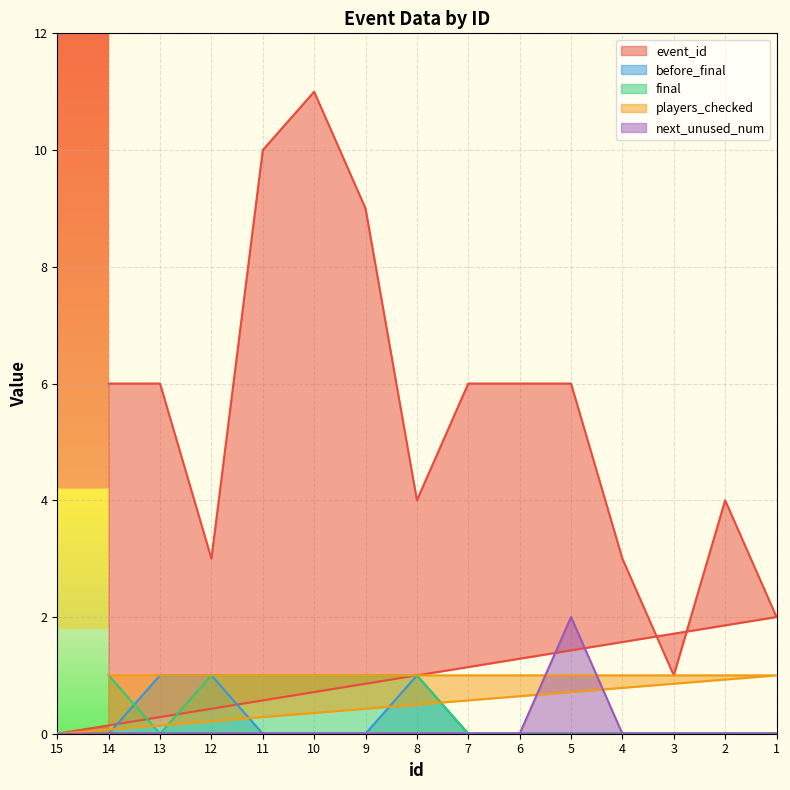

Which category has the highest value in the next_unused_num series?

5